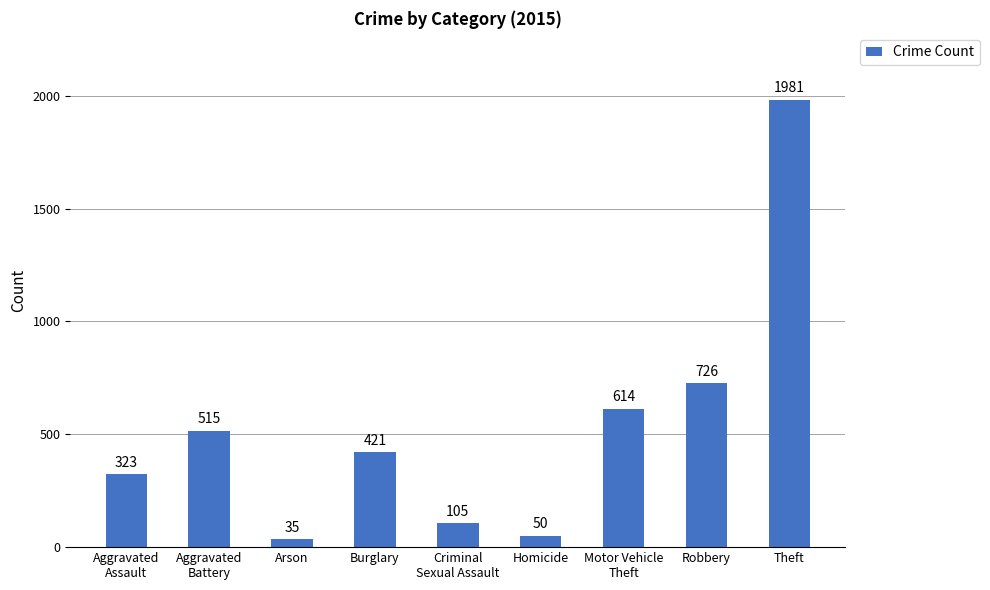

Reading left to right, list all the values displayed in this chart.

323	515	35	421	105	50	614	726	1981